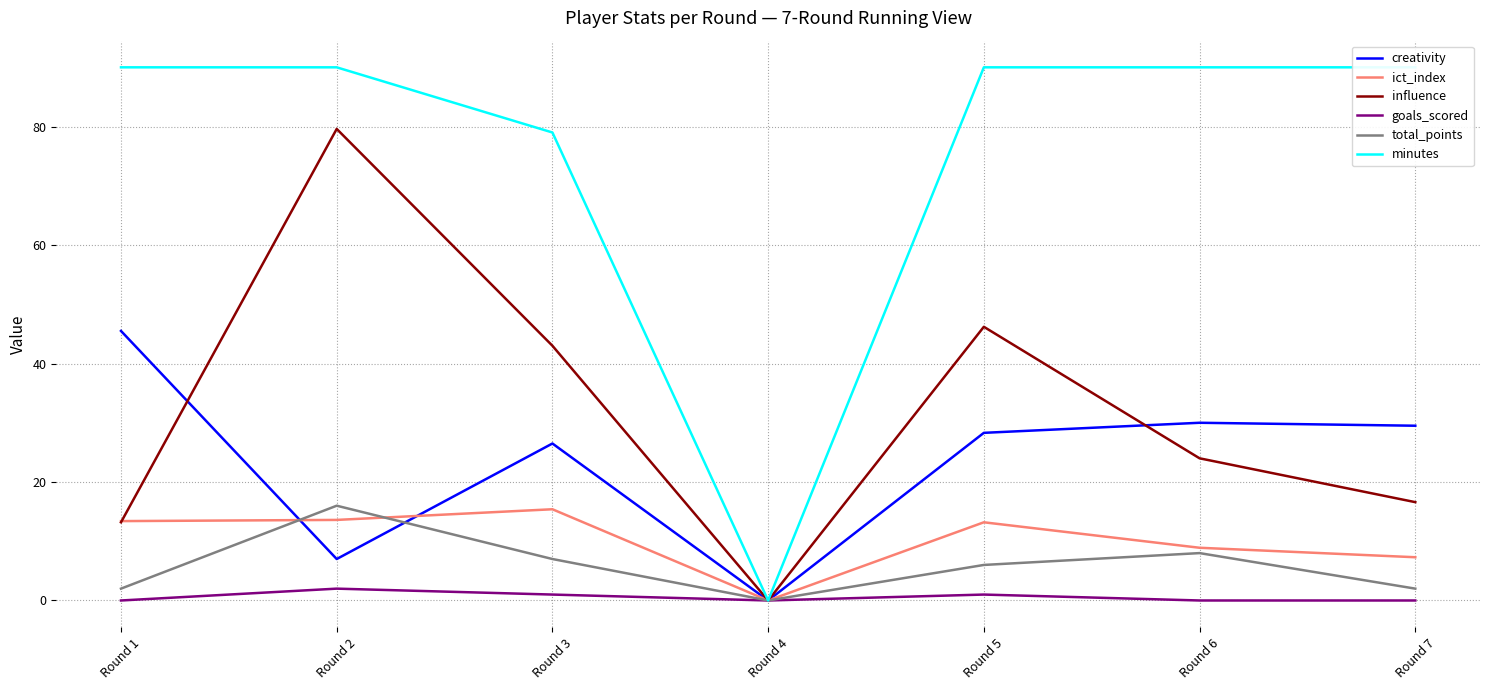

In ict_index, how many points are higher than both neighbors (excluding endpoints)?

2